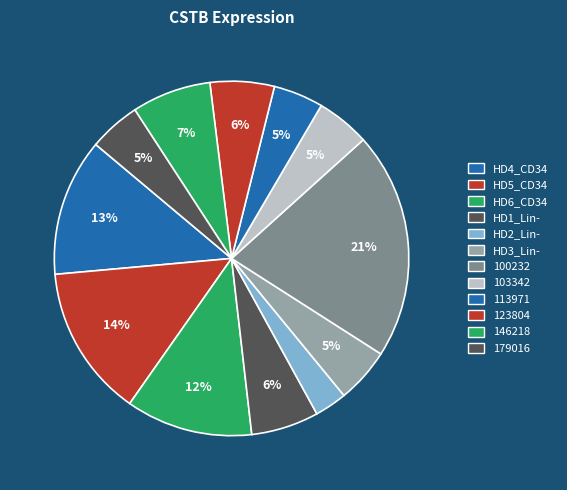

Count the number of slices in the pie.

12